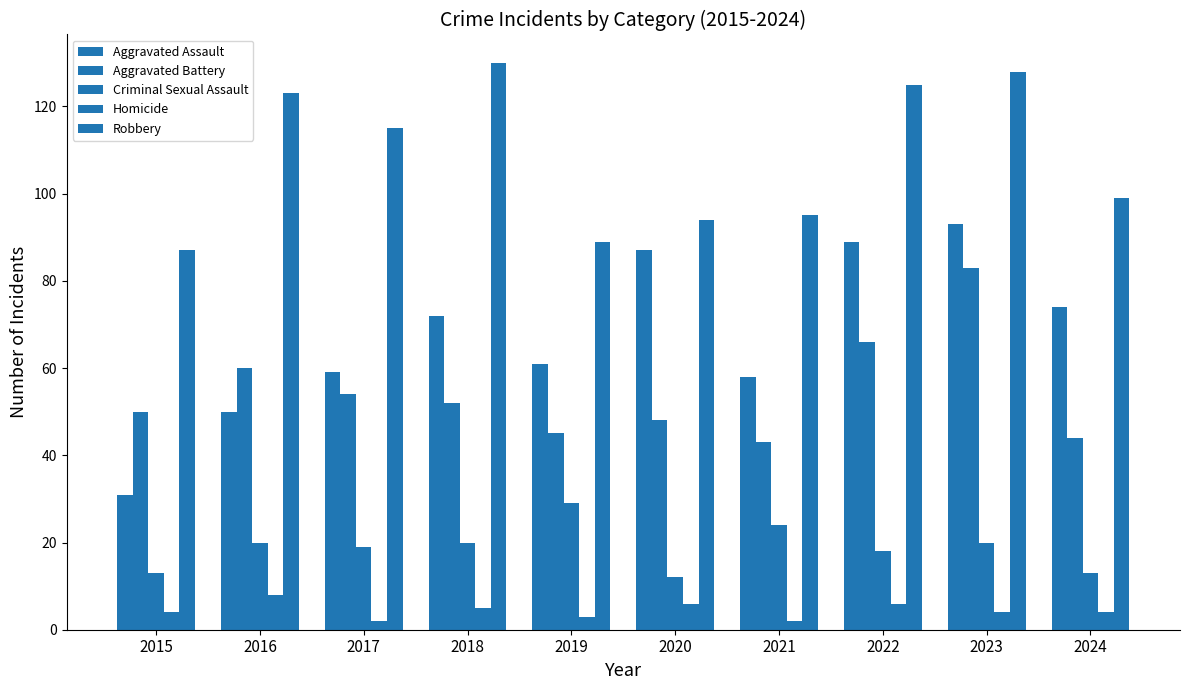

Are the bars horizontal?

No